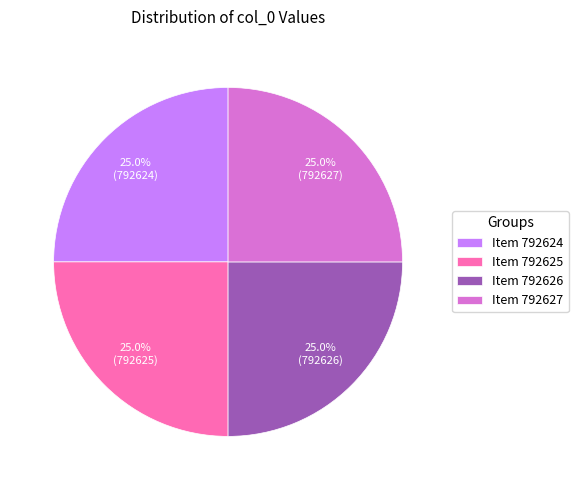

Does Item 792625 account for over 50% of the chart?

No